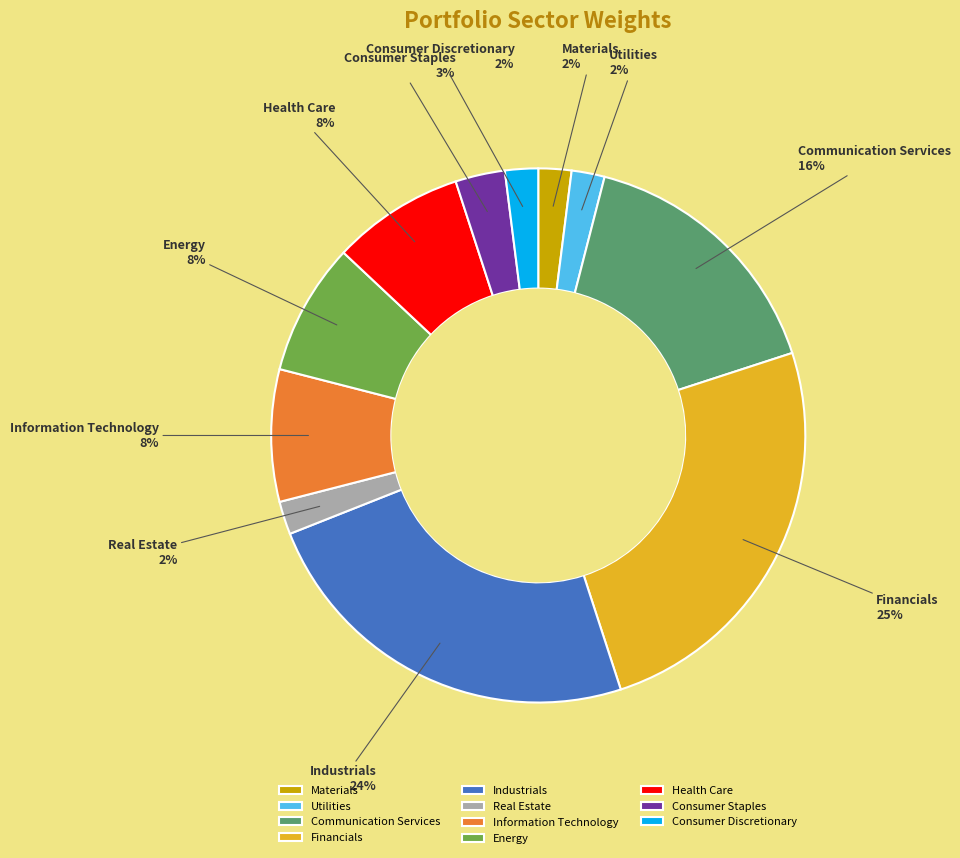

Is there a majority slice in this chart?

No